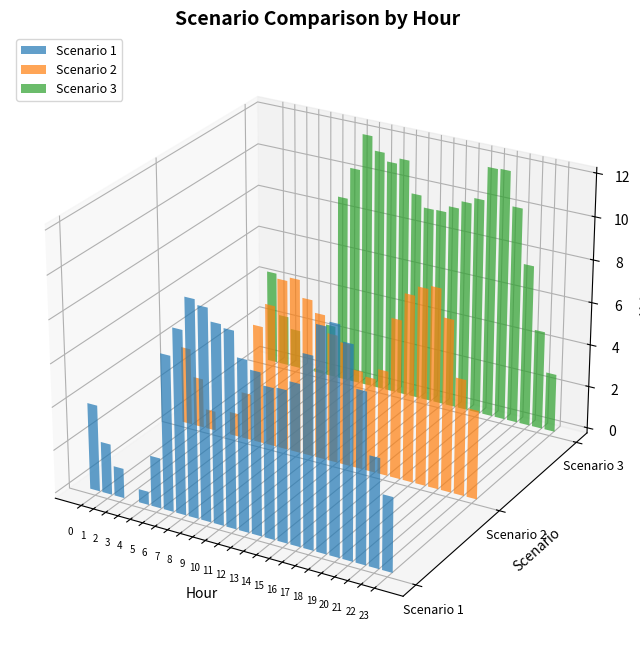

Between 5 and 19, which series saw the biggest shift?

Scenario 3